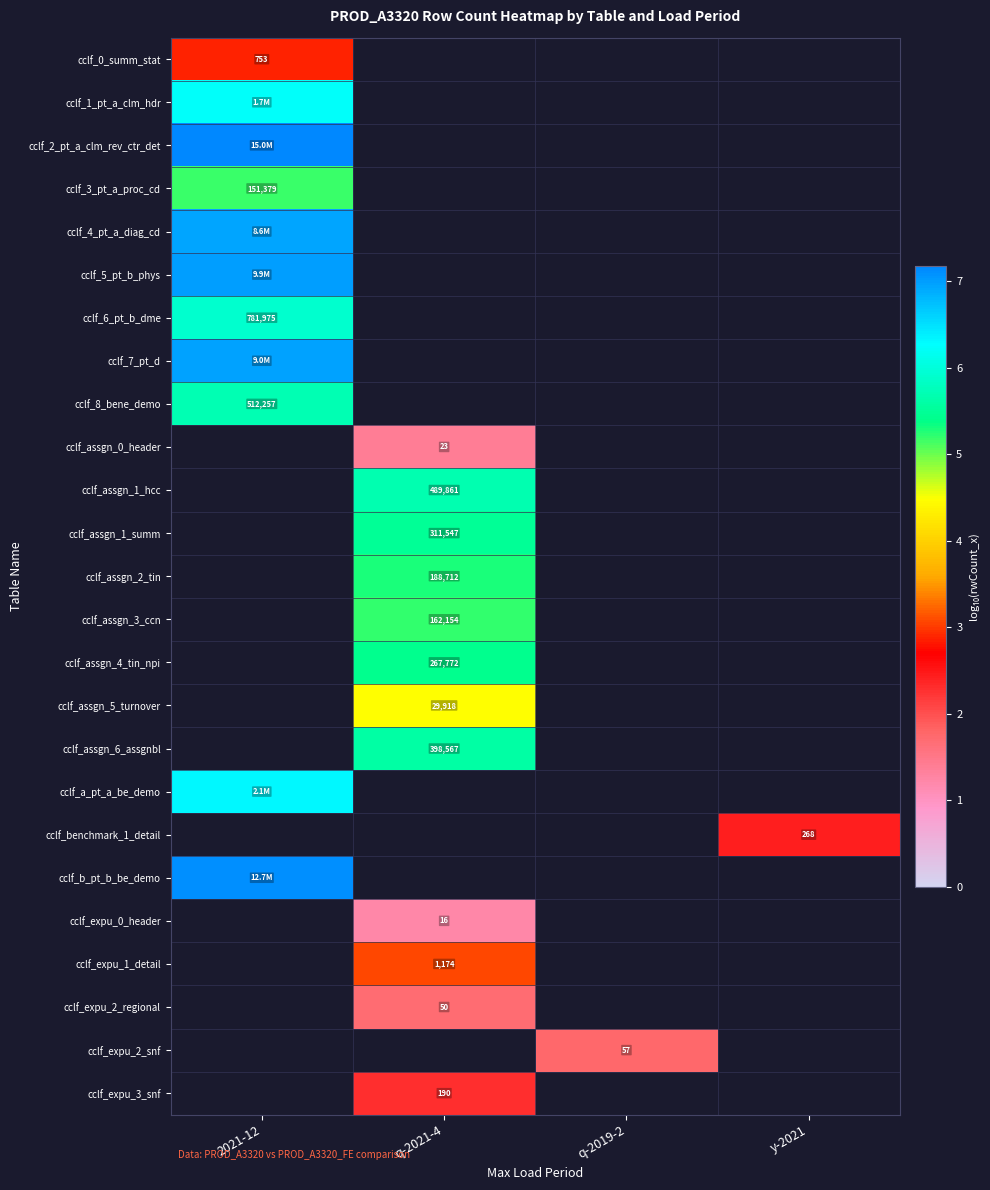

What is the maximum value shown in the chart?

7.2